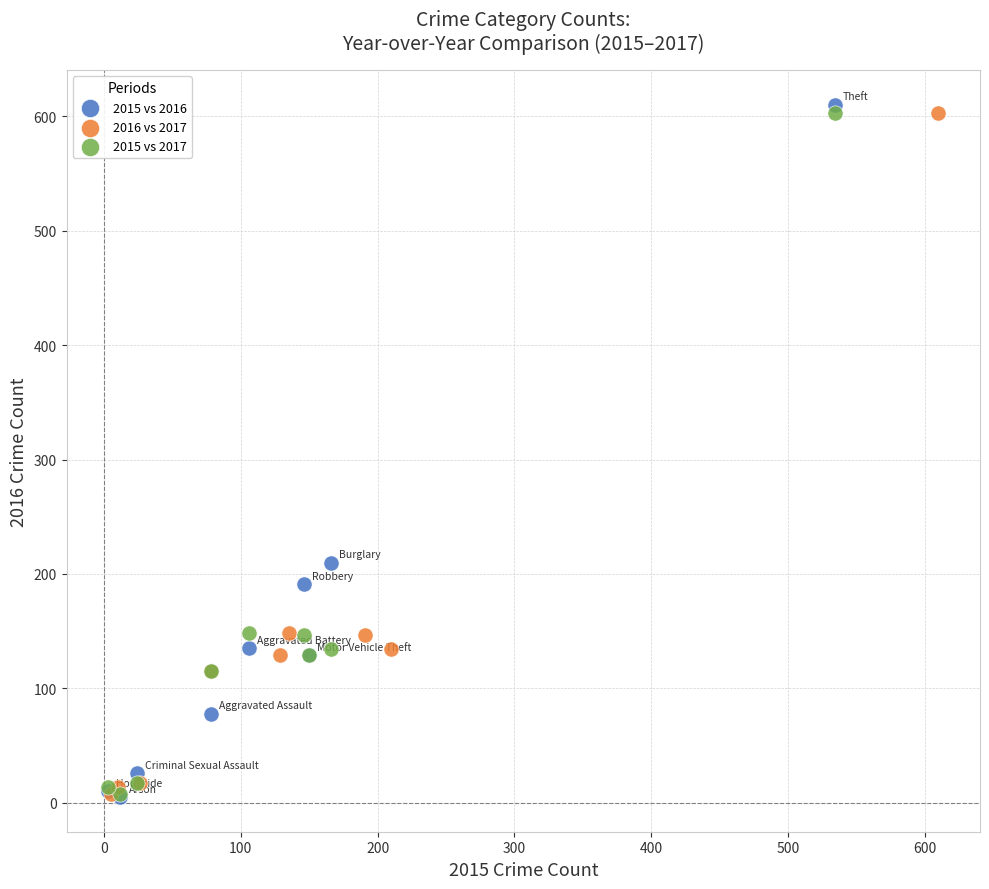

Which series has the largest Y range (max minus min)?

2015 vs 2016